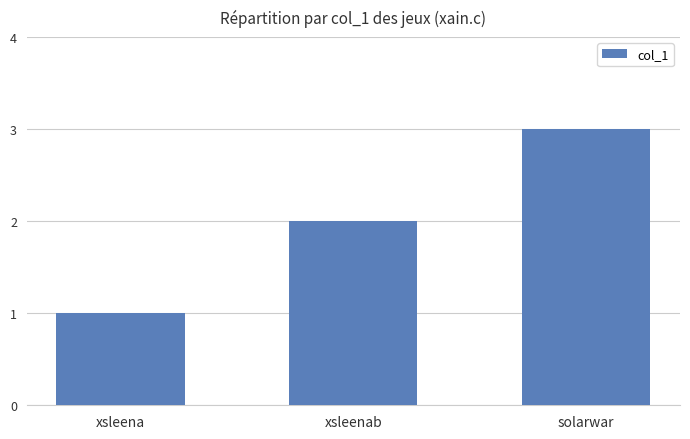

What is the value of the 2nd bar from the left?

2